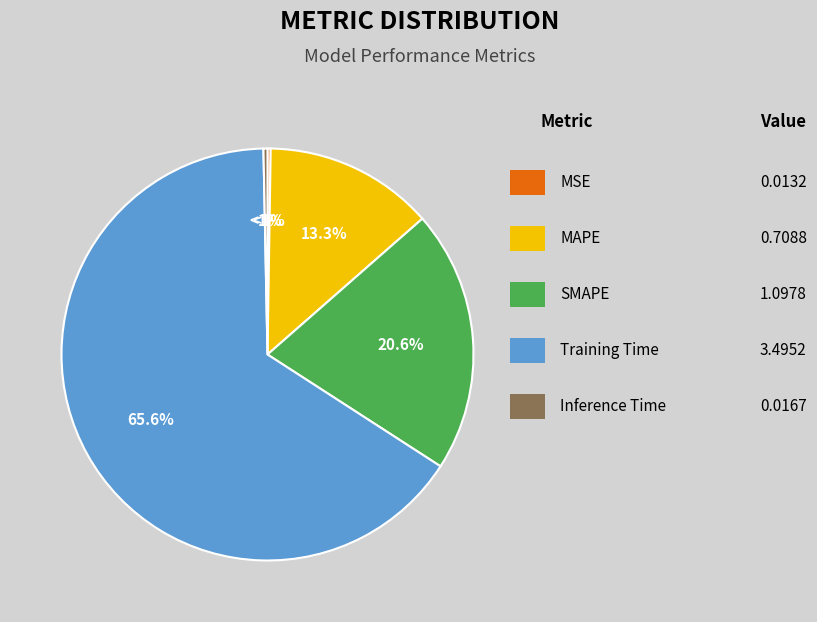

To the nearest percent, what portion does MAPE represent?

13%